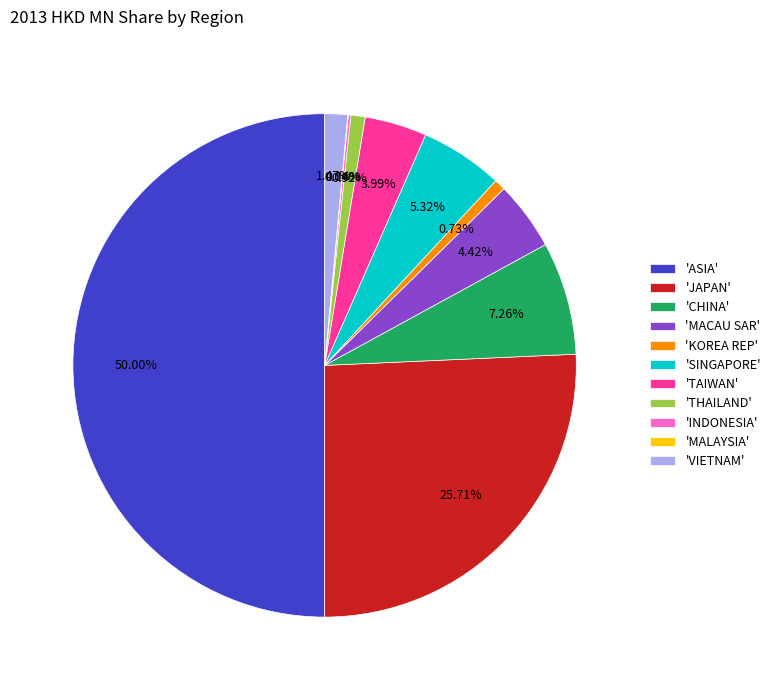

Is 'JAPAN' the majority of the pie?

No